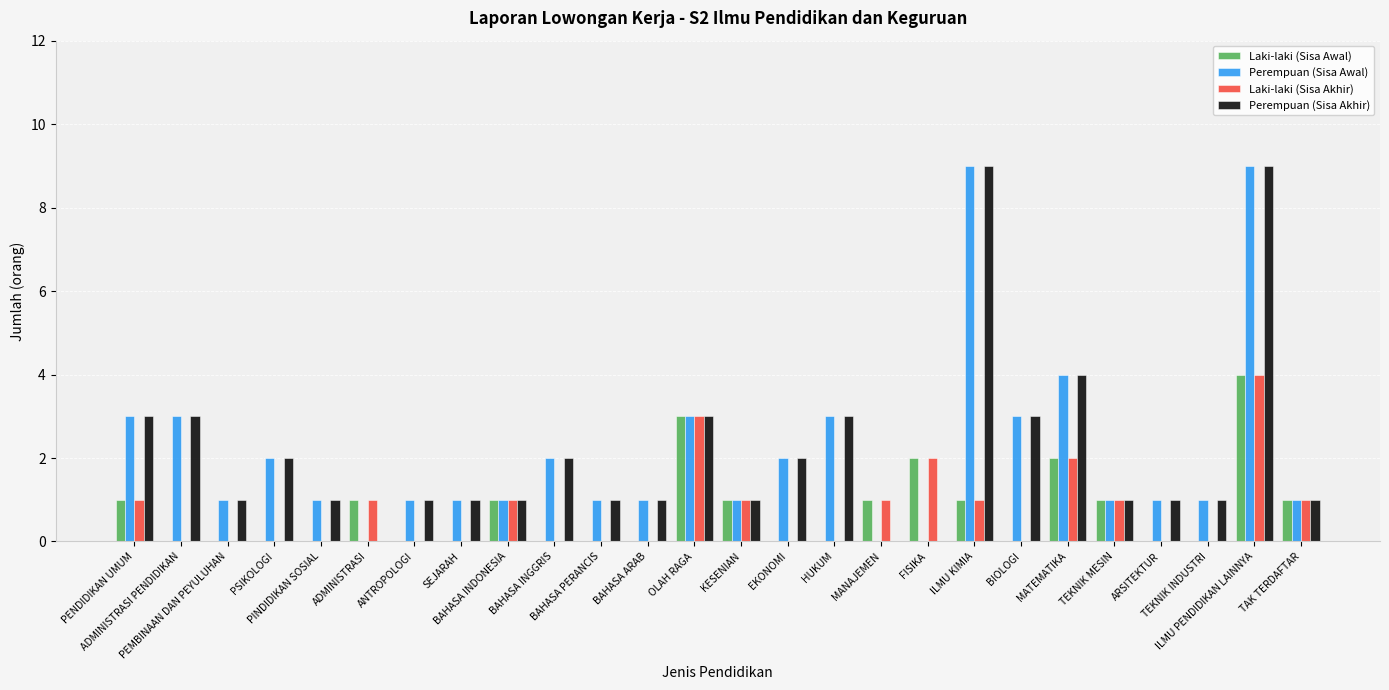

What is the sum of all Perempuan (Sisa Akhir) values?

55